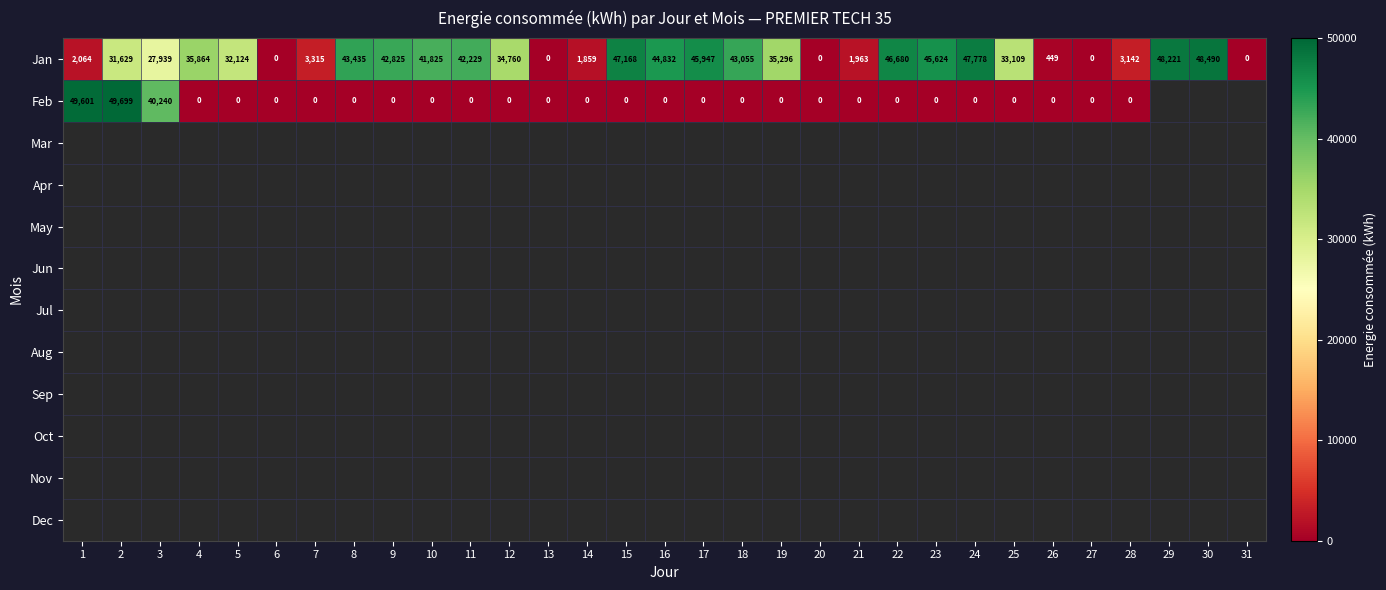

Where is Jan nearest to the value 24245?

3